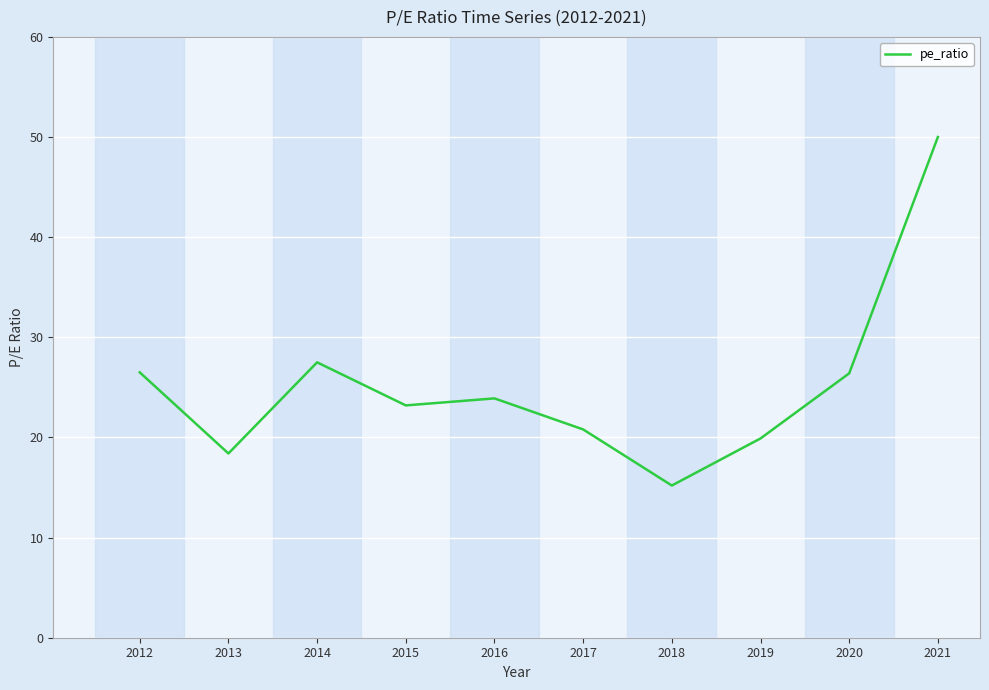

What is the approximate value at 2019?

19.9